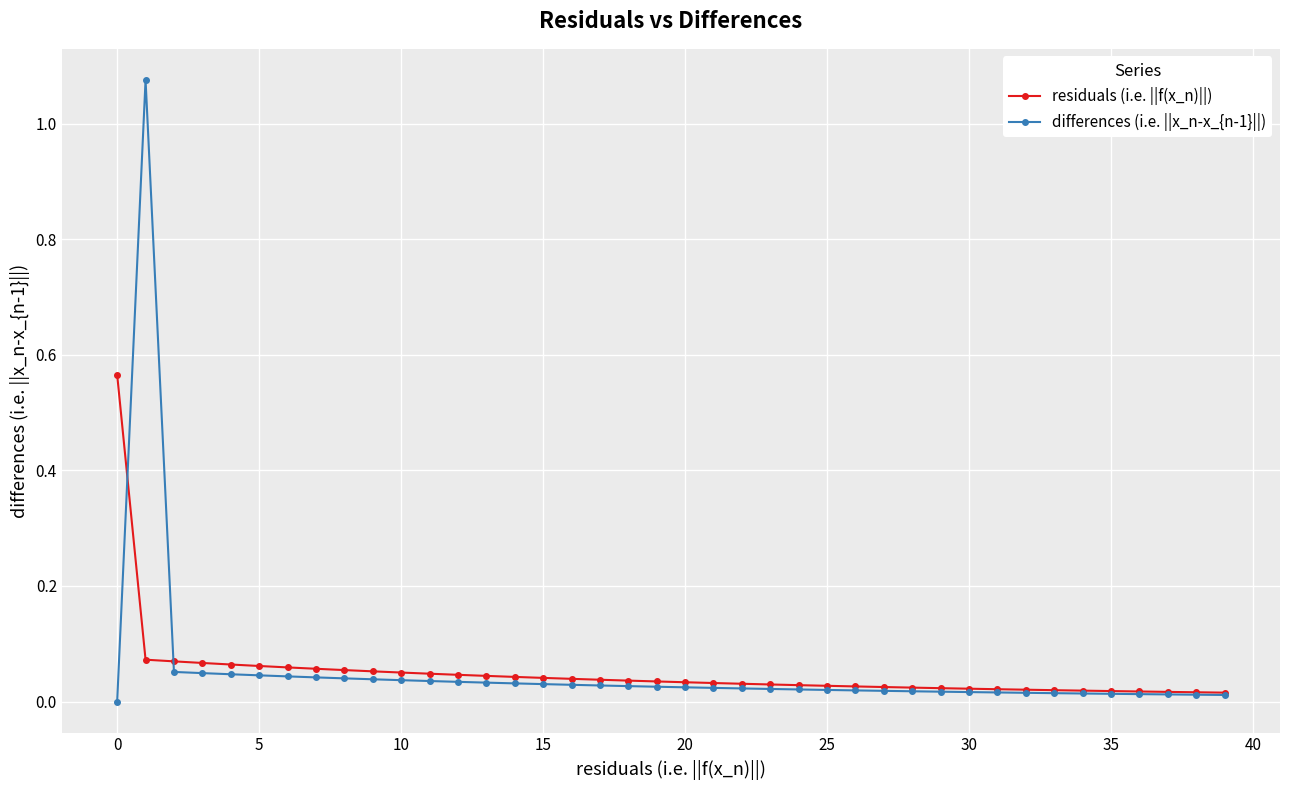

Which series has the widest spread of values?

differences (i.e. ||x_n-x_{n-1}||)